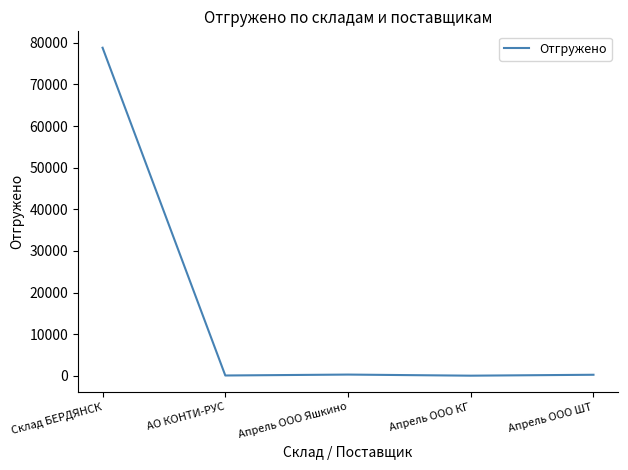

The value at АО КОНТИ-РУС is 89.0. True or false?

True